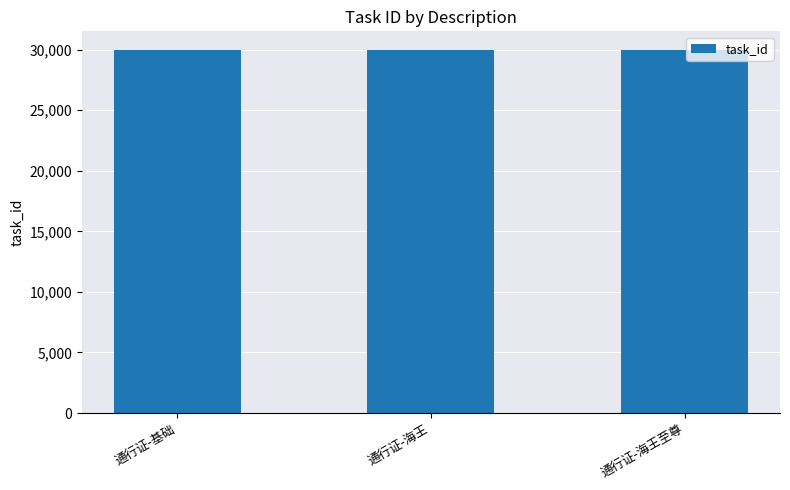

What is the label of the 3rd bar from the right?

通行证-基础